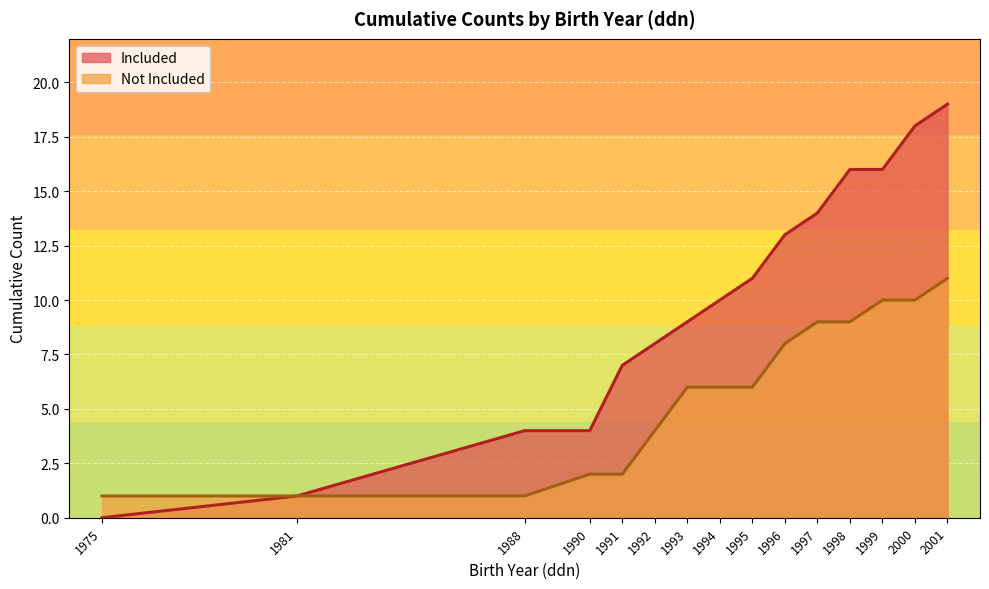

At which category is the sum across all series the highest?

2001